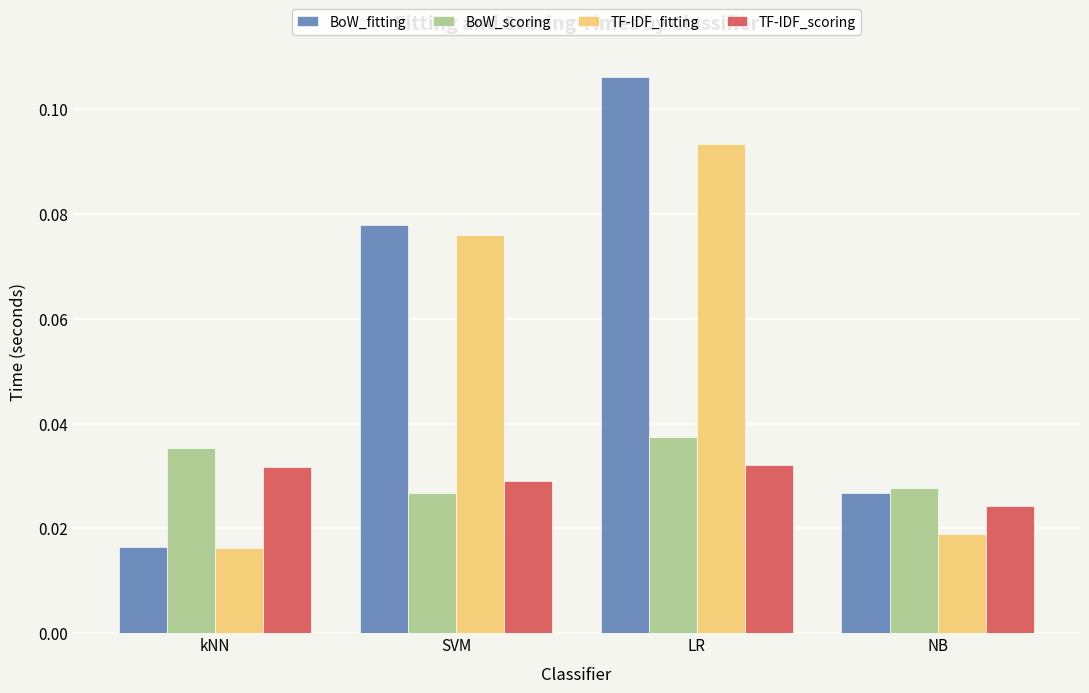

Rank the categories by BoW_scoring value from lowest to highest.

SVM, NB, kNN, LR